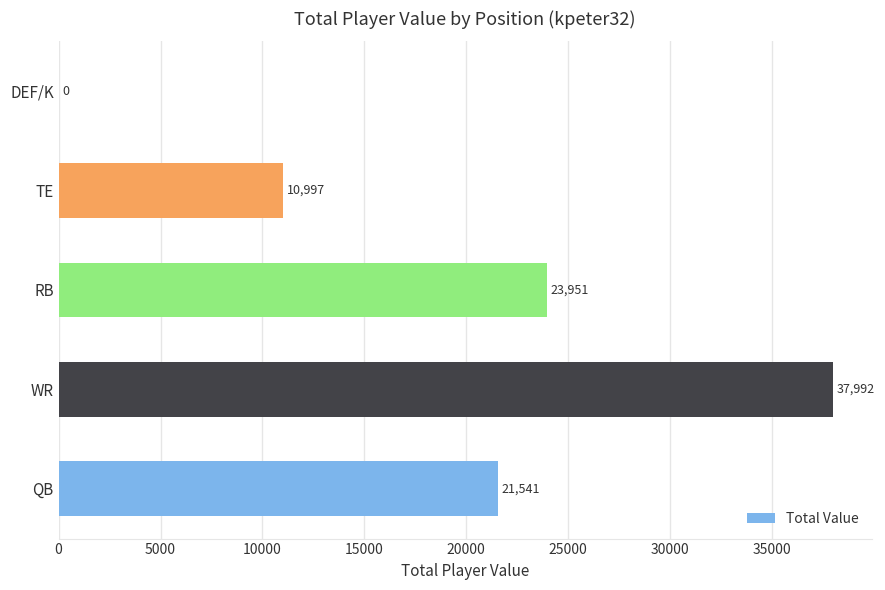

Is it true that the value at RB is 23951?

True